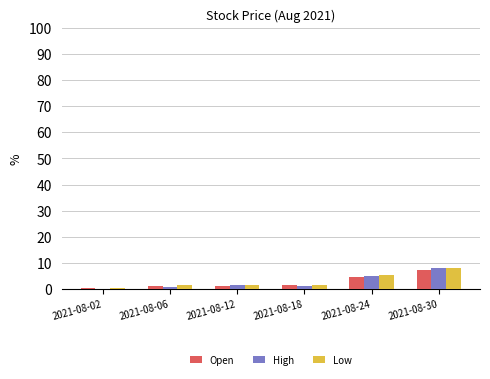

The Low series shows 11.5 at 2021-08-30. True or false?

False